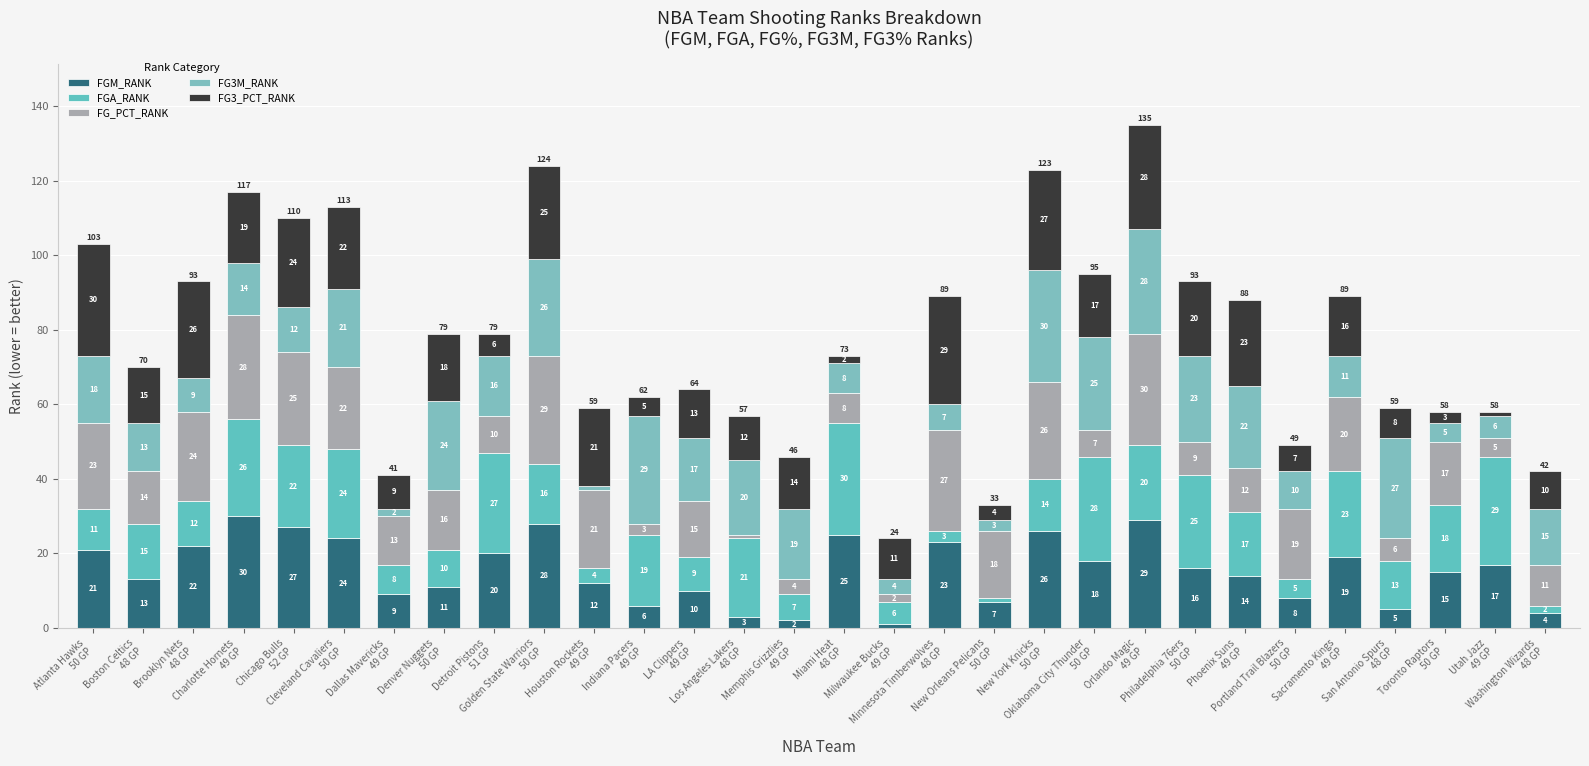

How many bars are there in total?

30